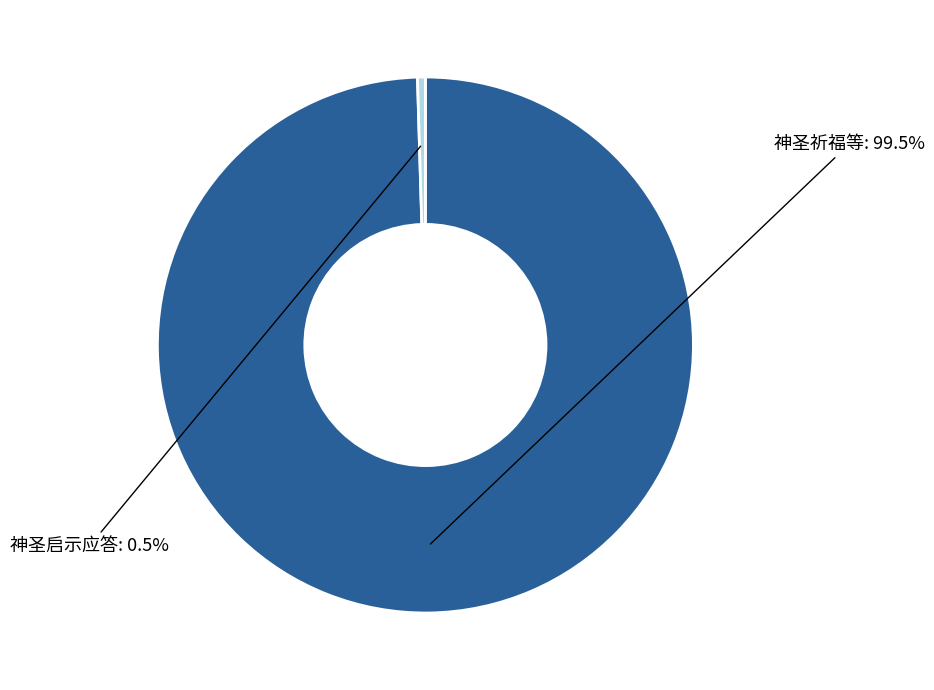

To the nearest percent, what is the average slice percentage?

50%